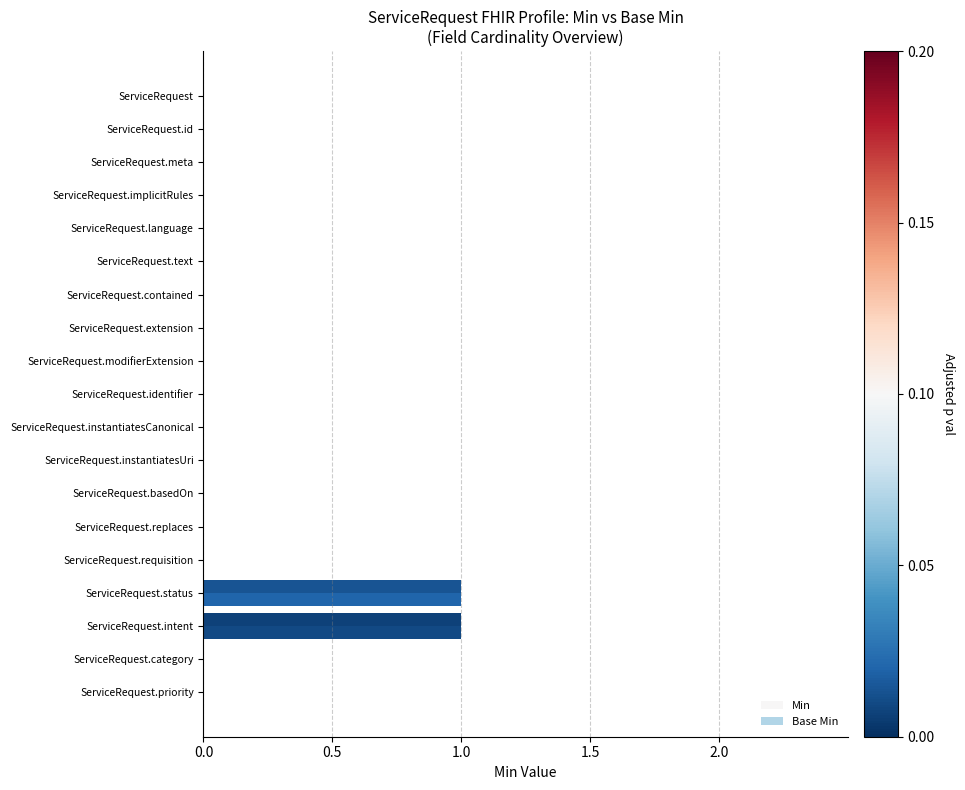

What position from the left is ServiceRequest.category?

18